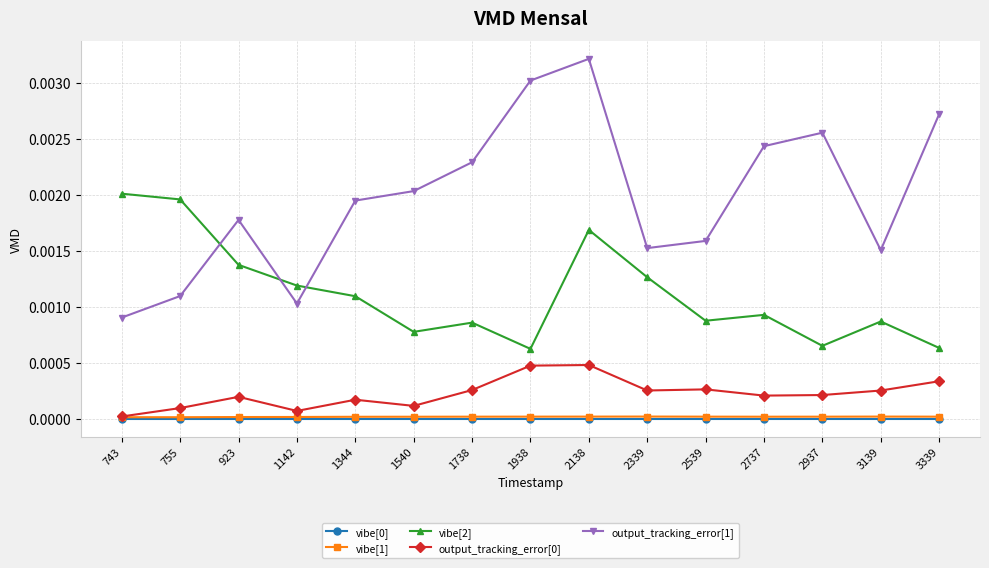

True or false: vibe[2] and output_tracking_error[0] cross at least once.

False